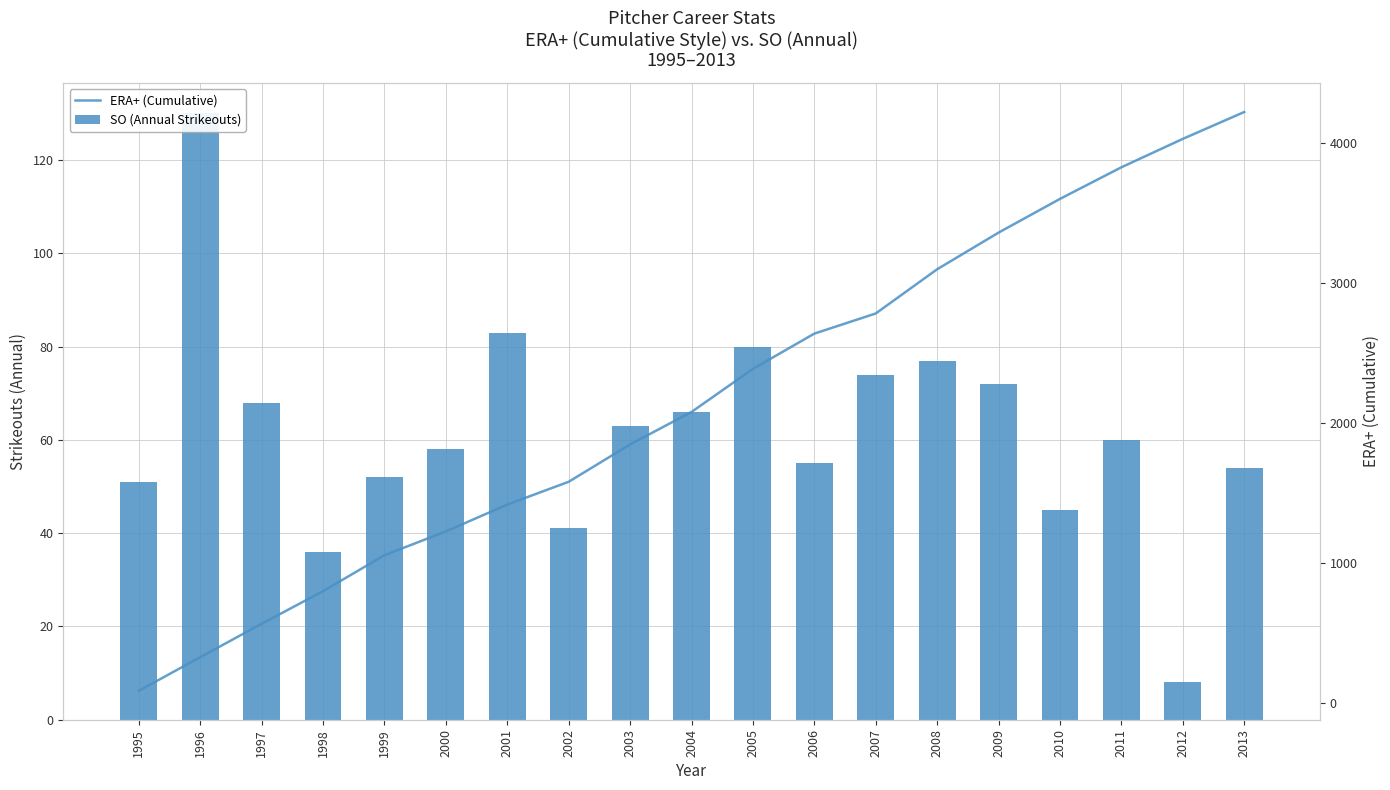

What are all the series names shown in the legend?

SO (Annual Strikeouts), ERA+ (Cumulative)